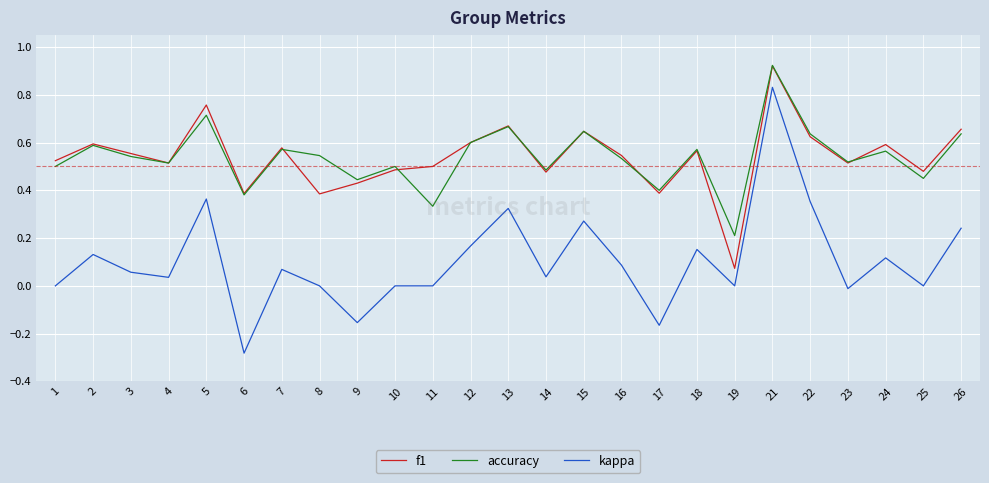

At which label does kappa reach its peak?

21